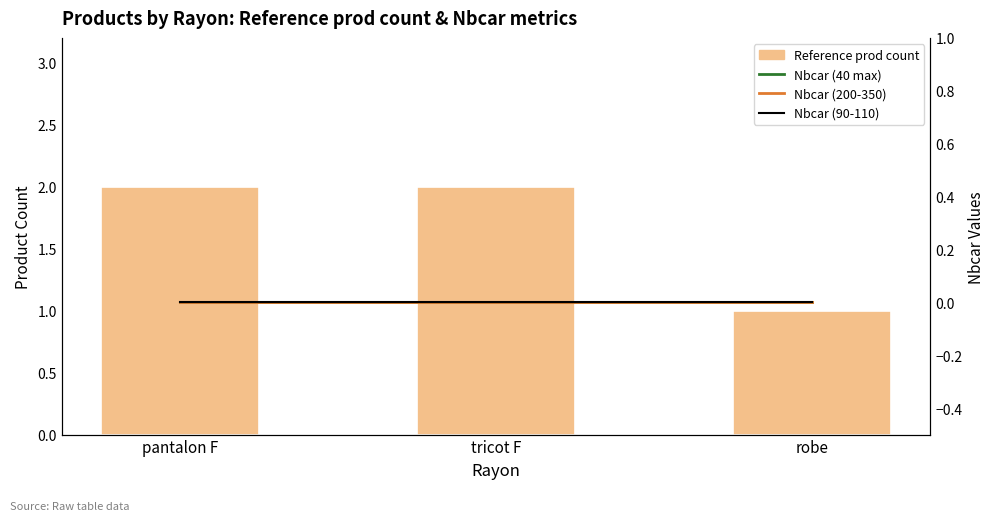

What position from the left is pantalon F?

1